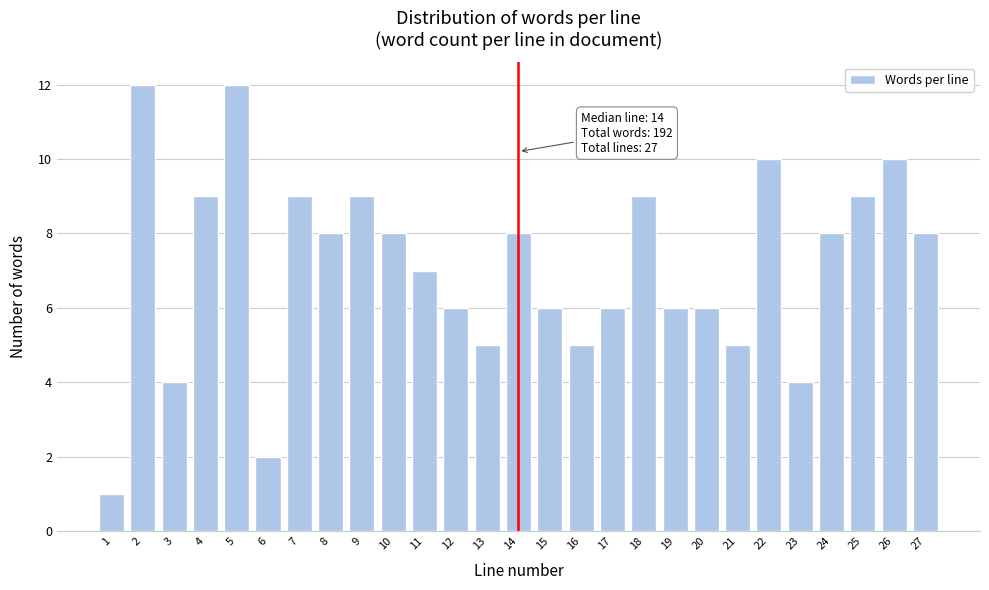

Reading left to right, extract all data points from this chart.

1	12	4	9	12	2	9	8	9	8	7	6	5	8	6	5	6	9	6	6	5	10	4	8	9	10	8